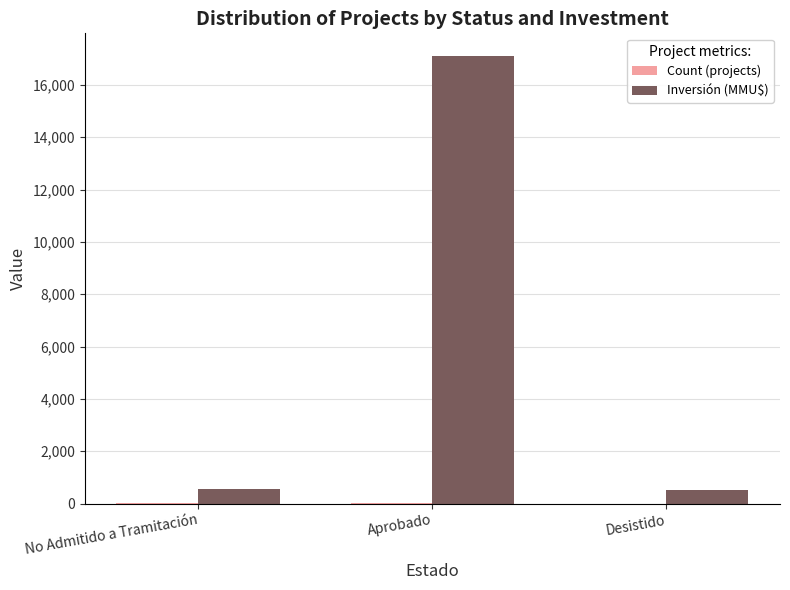

Where is Inversión (MMU$) nearest to the value 8808?

No Admitido a Tramitación